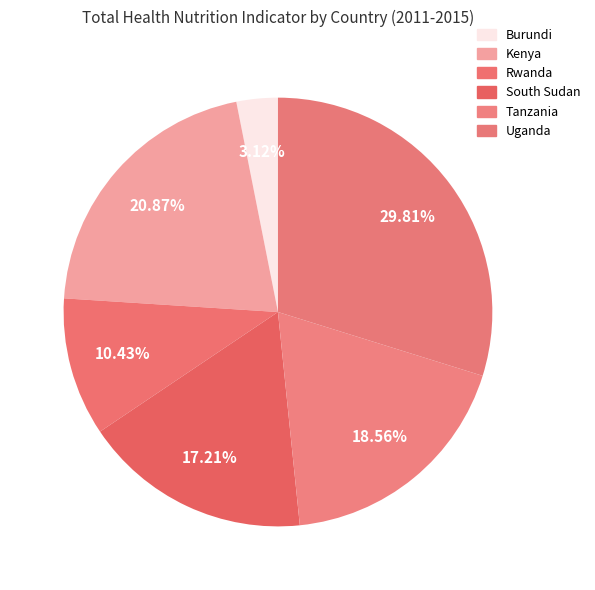

What is the smallest slice in the pie chart?

Burundi